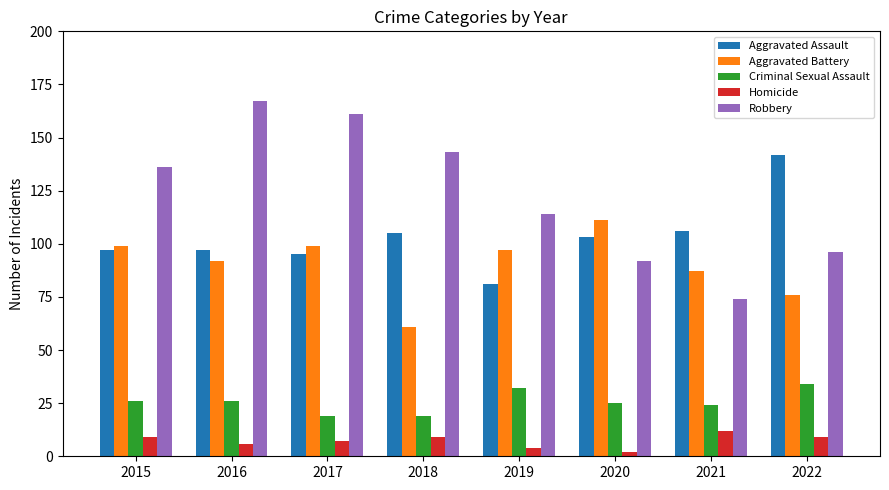

At which label does Aggravated Battery first exceed 97?

2015